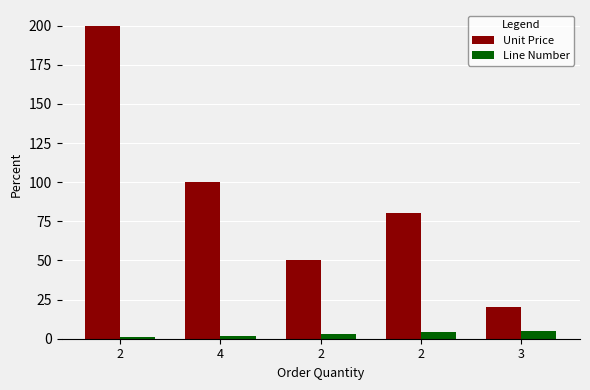

How many bars are there in total?

10